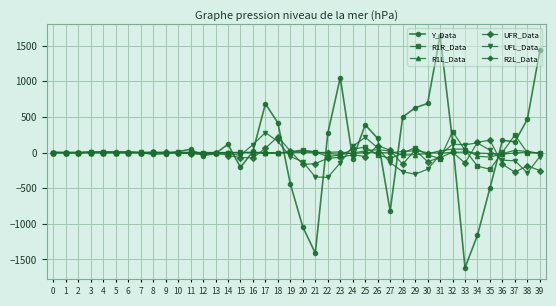

What are all the series names shown in the legend?

Y_Data, R1R_Data, R1L_Data, UFR_Data, UFL_Data, R2L_Data